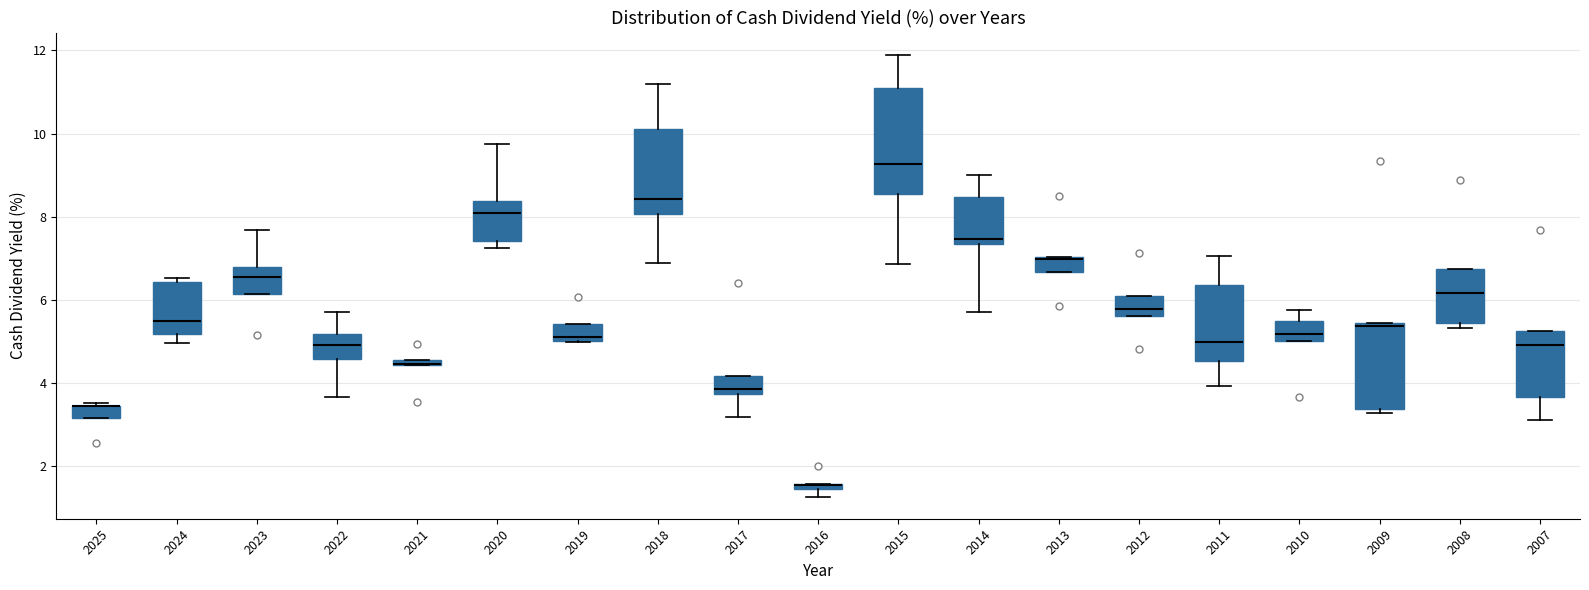

Where does the median line of the box at x = 2020 sit on the y-axis? The values are not printed on the chart, so give them approximately, as read against the axis.

8.2